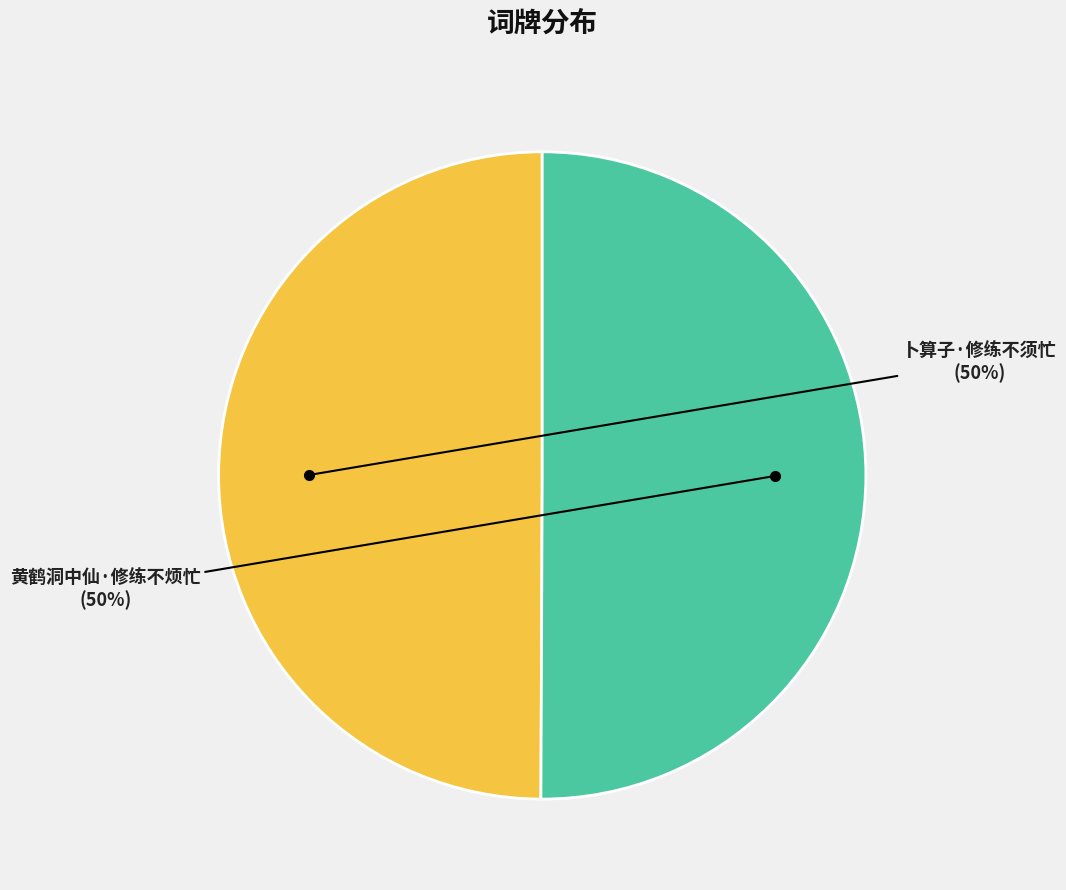

True or false: 黄鹤洞中仙·修练不烦忙 accounts for 50% of the total.

True